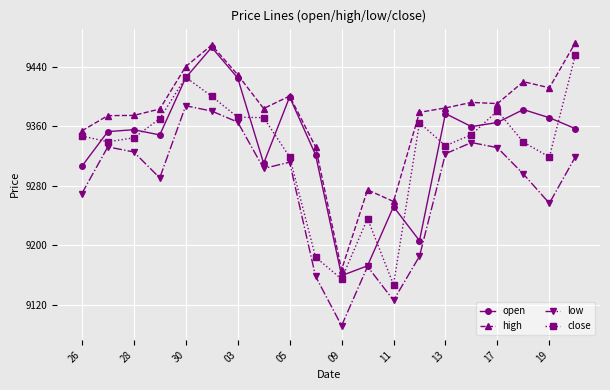

Which series has the largest total across all categories?

high